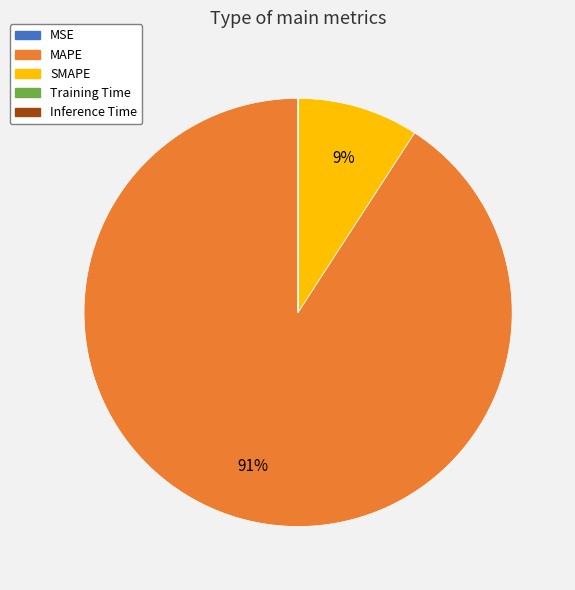

True or false: SMAPE accounts for 9% of the total.

True